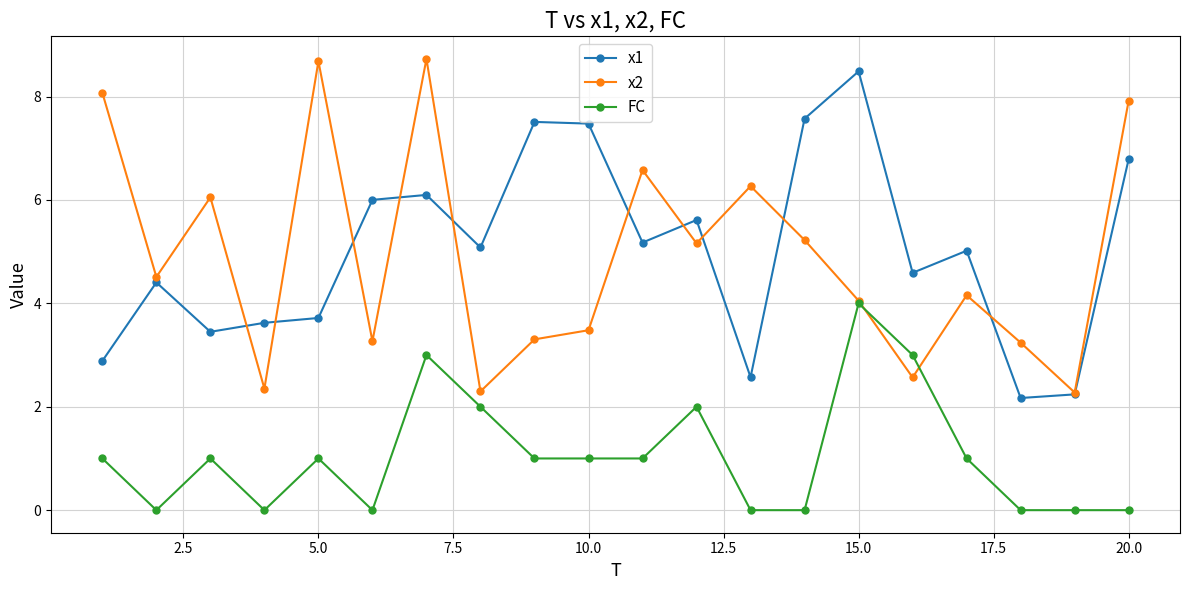

Count the number of data series in this chart.

3